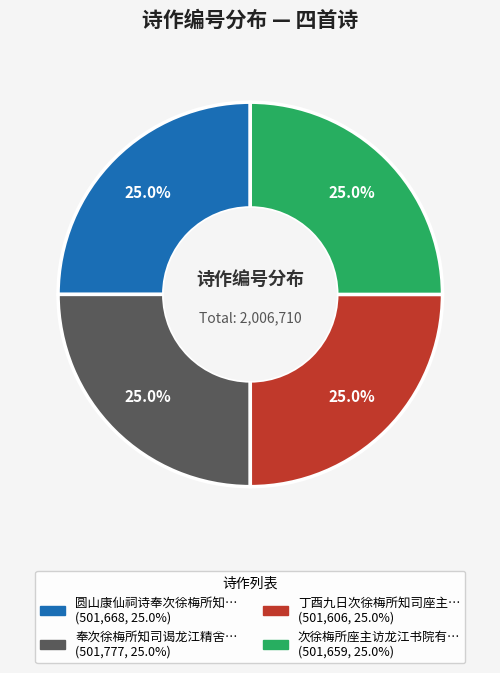

Is there any slice that represents more than half of the pie?

No